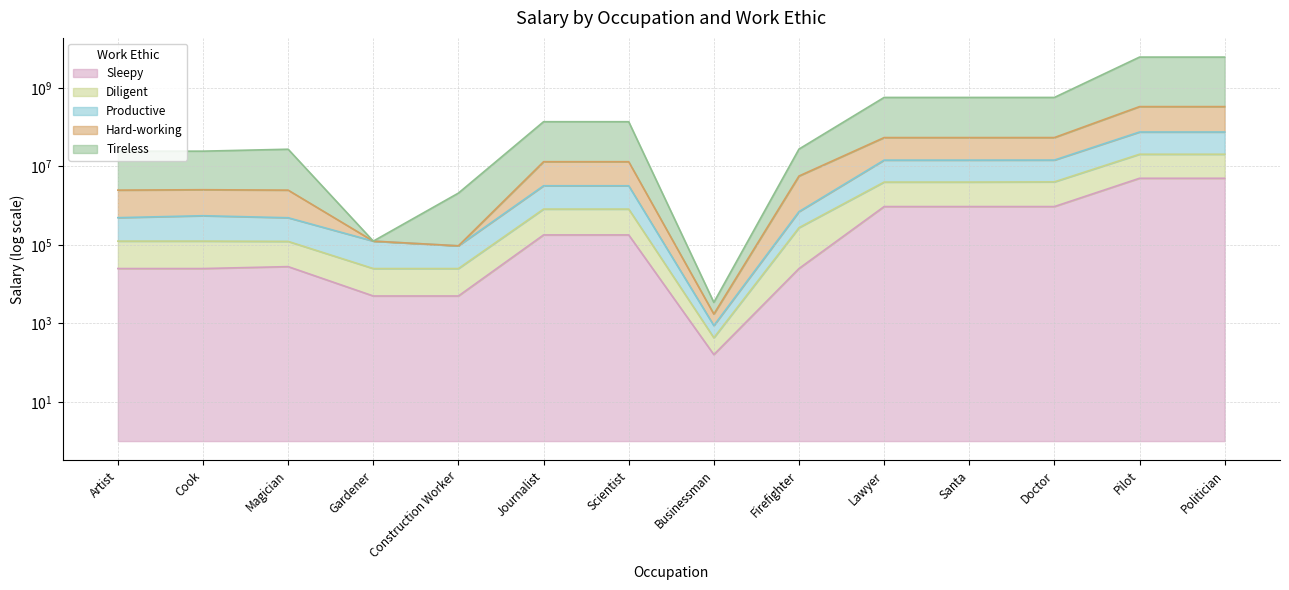

Where is the first local minimum for Hard-working?

Construction Worker